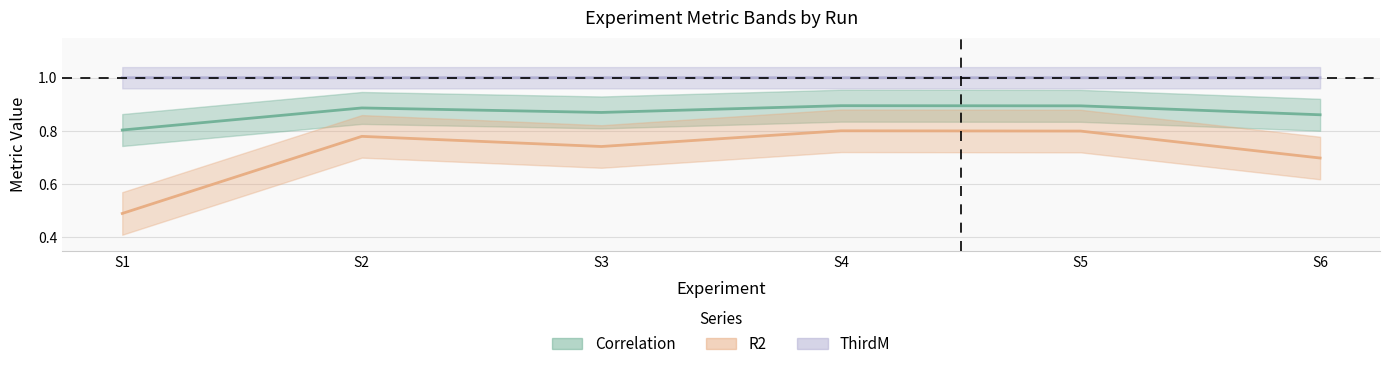

Rank the categories by R2 value from lowest to highest.

S1, S6, S3, S2, S5, S4